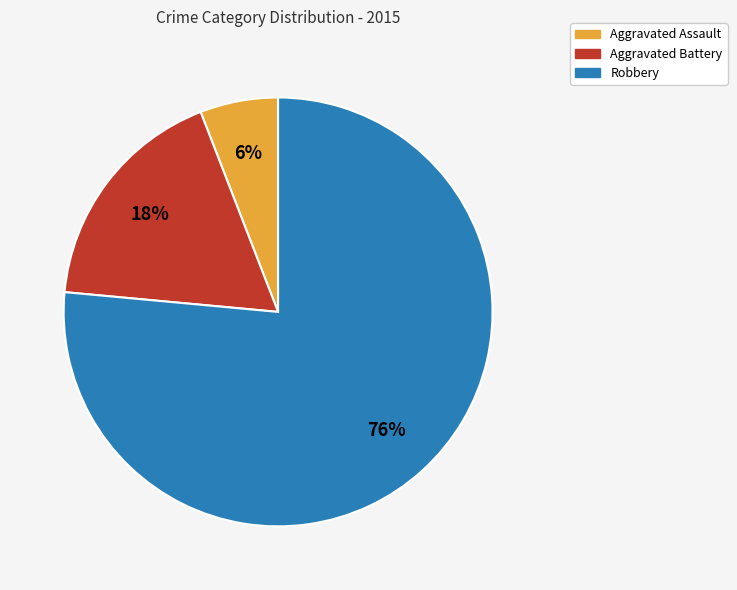

Combined, do Robbery and Aggravated Battery account for over 50%?

Yes